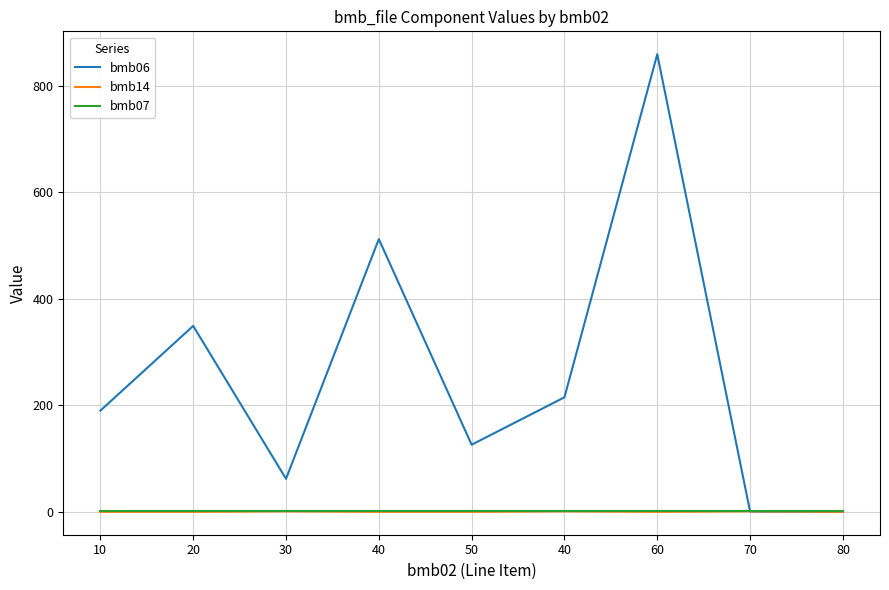

What is the difference between the second highest and minimum values in the bmb14 series?

1.0